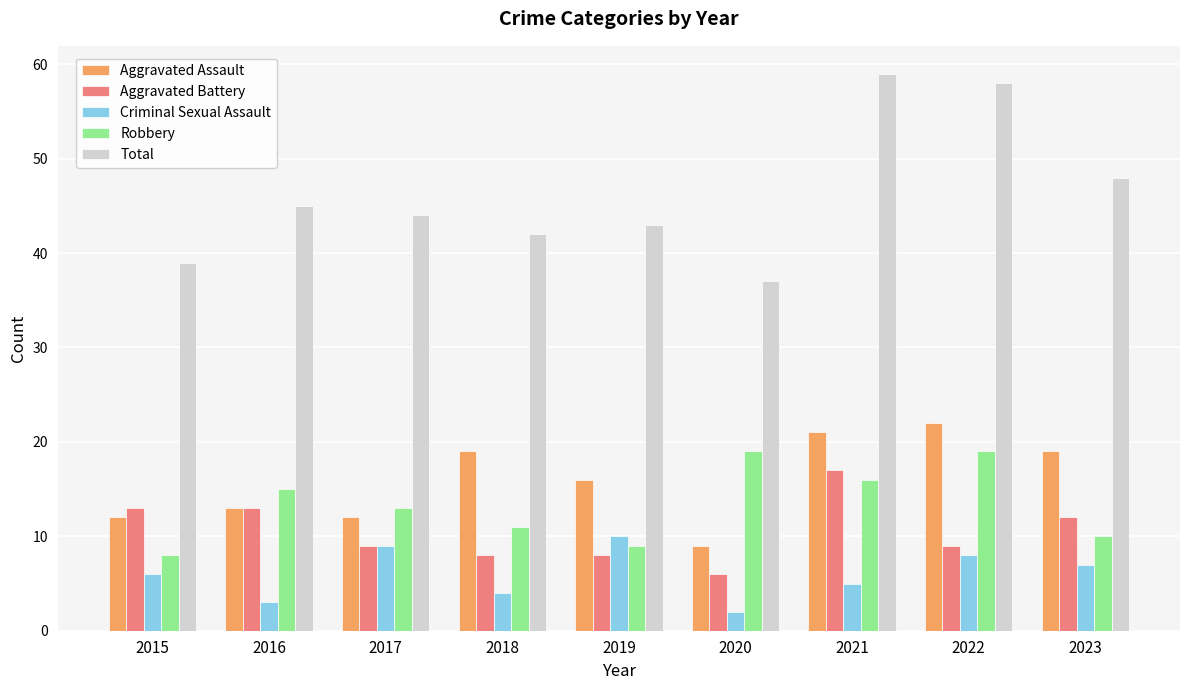

What is the value of the Aggravated Battery bar at the 8th from the left?

9